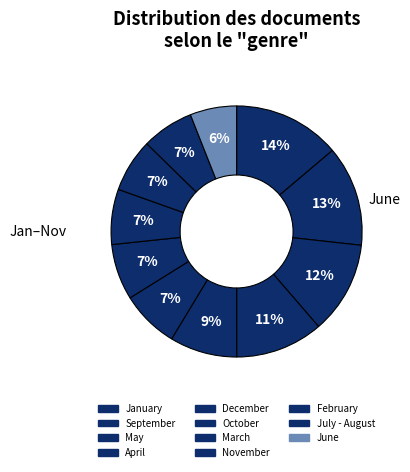

To the nearest percent, what portion does November represent?

7%